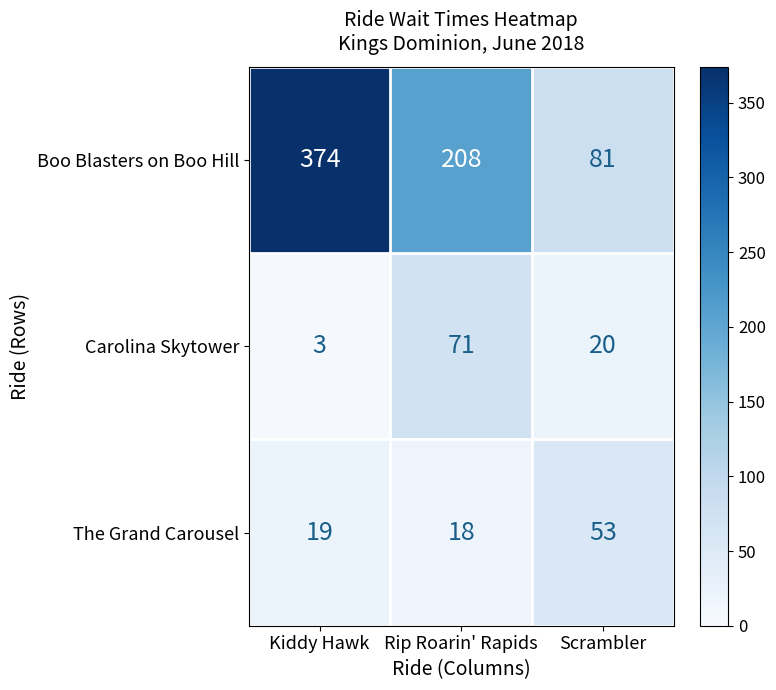

True or false: Carolina Skytower has a value of 71 at Rip Roarin' Rapids.

True